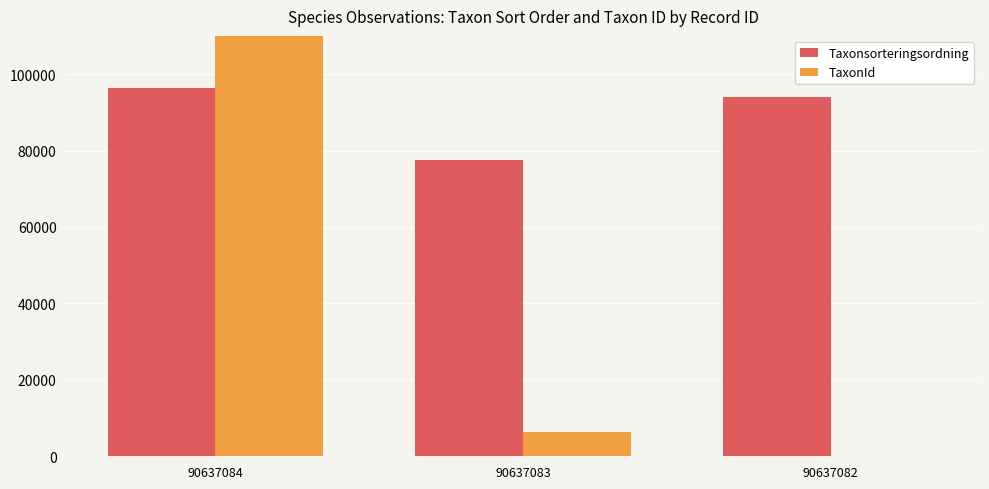

Between 90637084 and 90637082, which series saw the biggest shift?

TaxonId